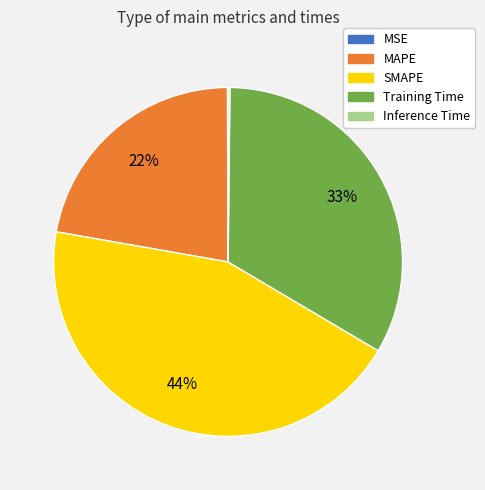

What percentage is the MAPE slice, to the nearest percent?

22%